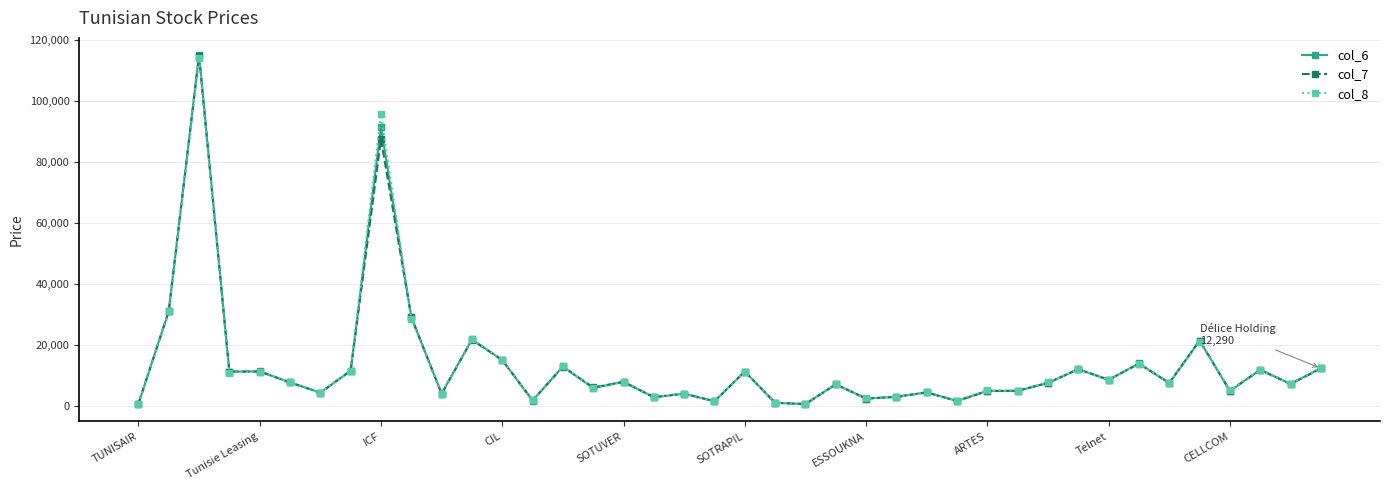

True or false: col_8 has more than 2 interior local peaks.

True